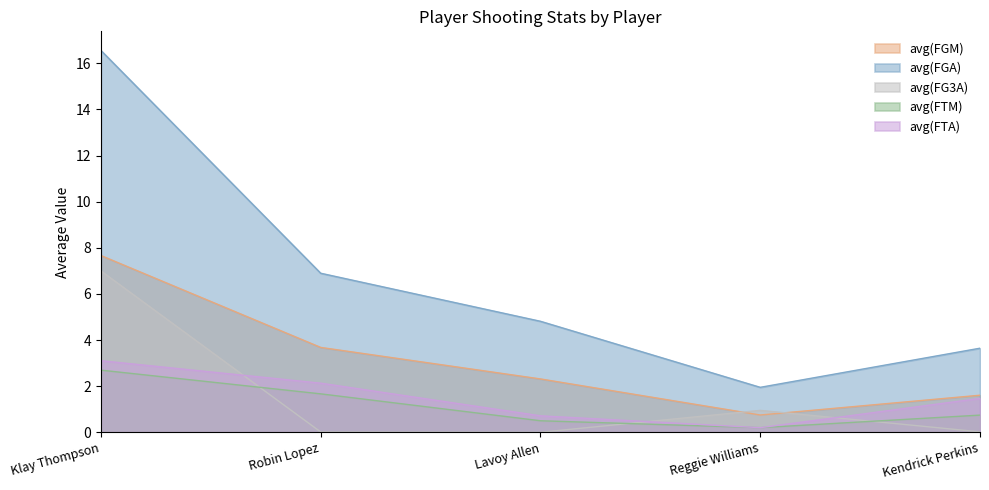

Rank the series by their maximum value, from lowest to highest.

avg(FTM), avg(FTA), avg(FG3A), avg(FGM), avg(FGA)